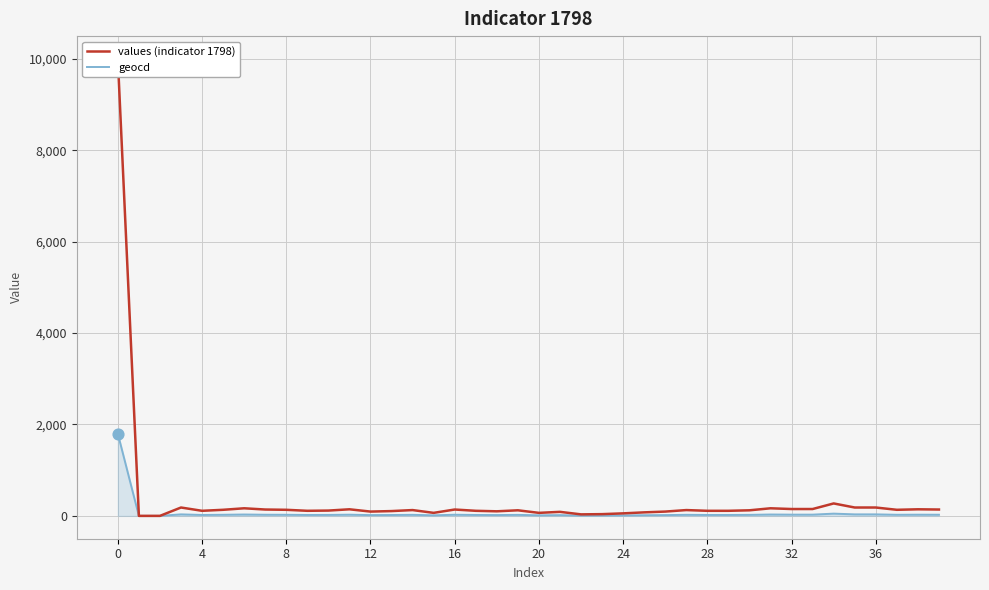

Which series has the largest total across all categories?

values (indicator 1798)